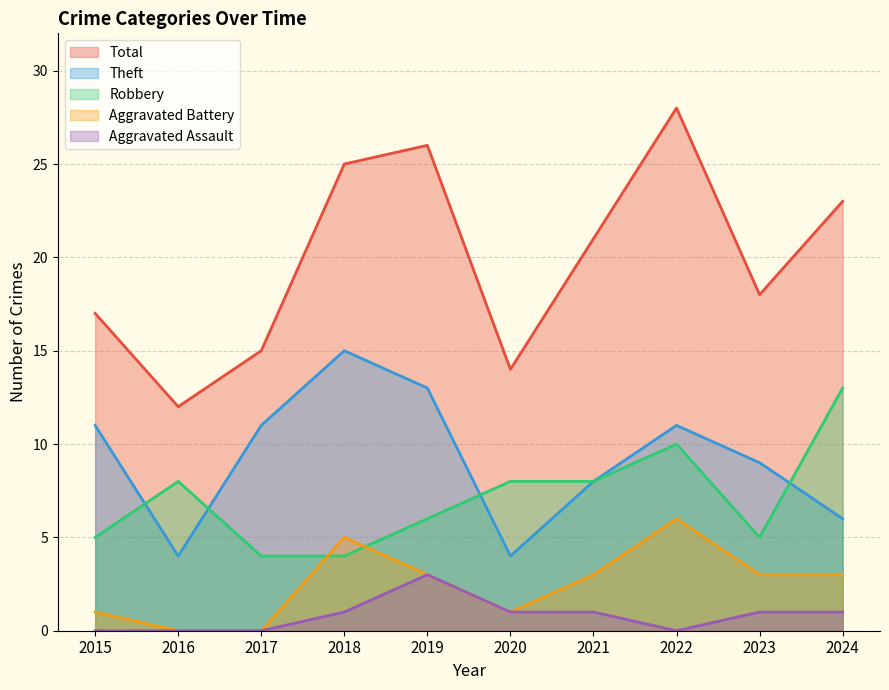

Does the chart have visible grid lines?

Yes